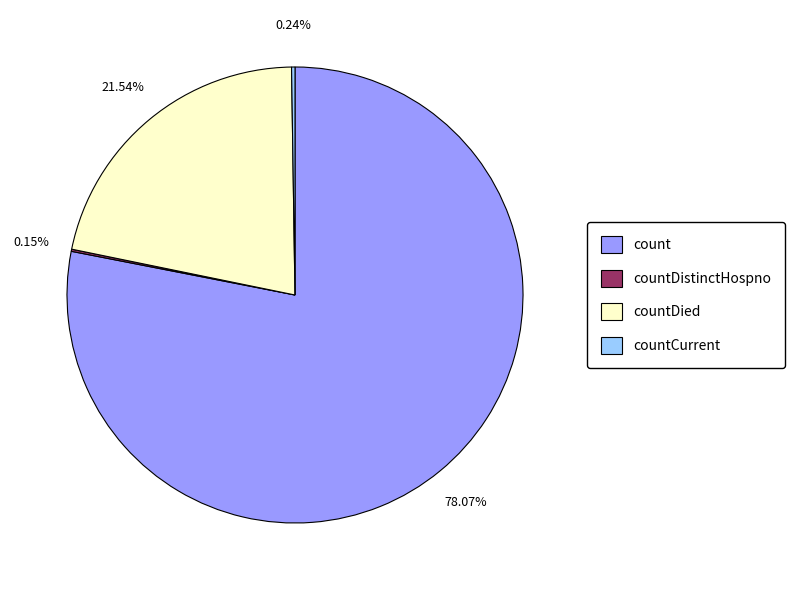

Combined, what portion of the pie is count and countDied?

99.6%